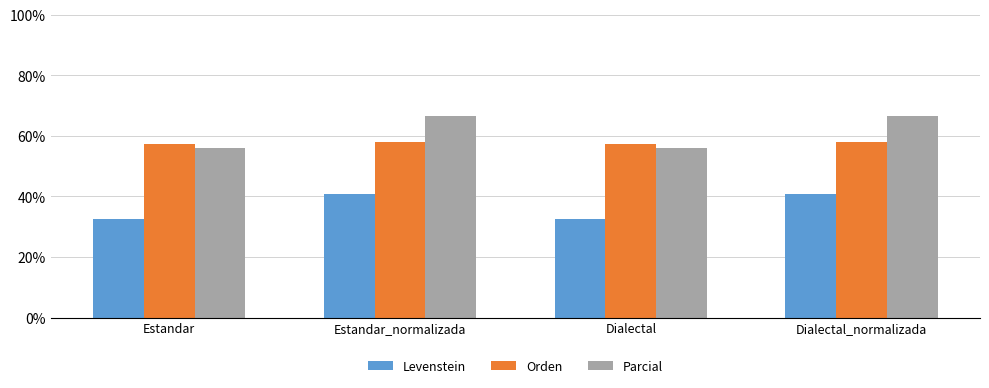

What is the maximum value for Parcial?

66.7